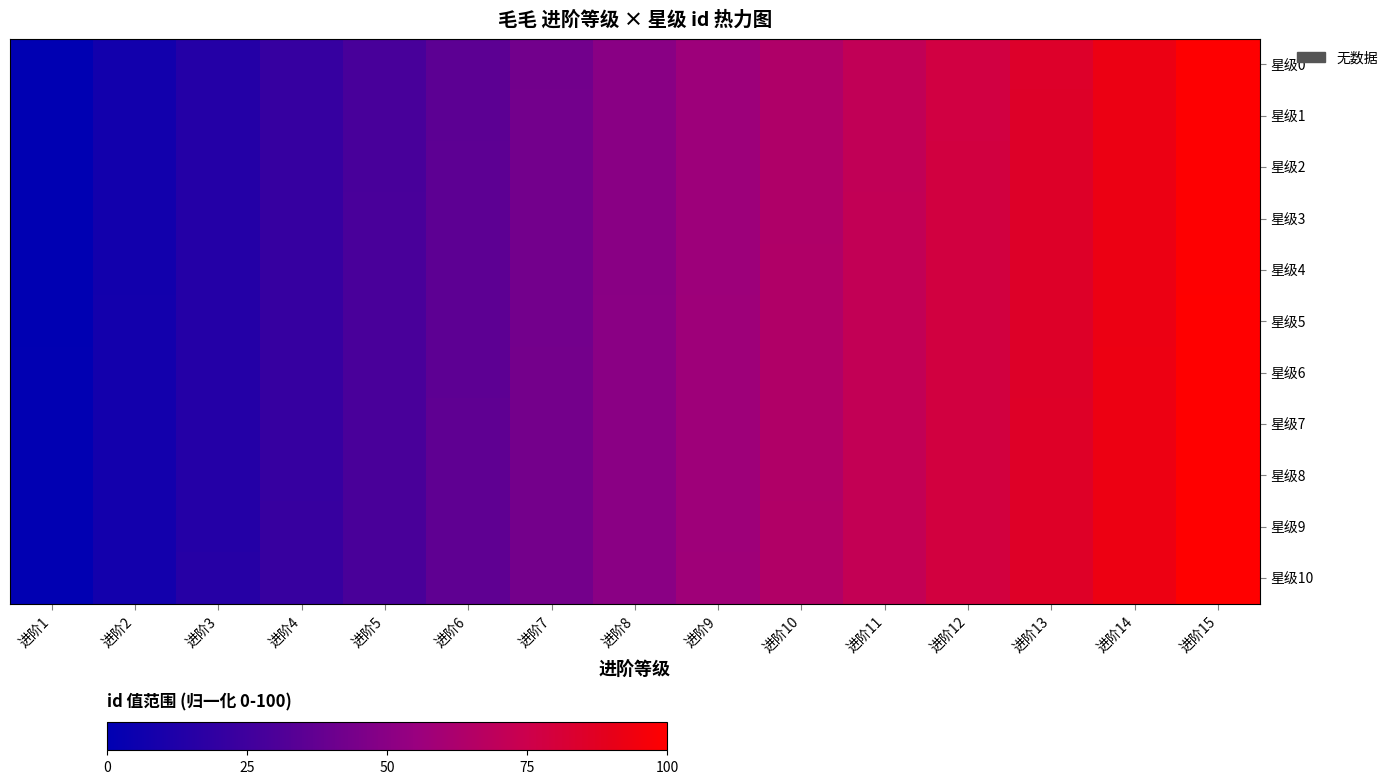

Reading left to right, extract all data points from this chart.

星级0: 进阶1=0.0	进阶2=7.1	进阶3=14.2	进阶4=21.3	进阶5=28.4	进阶6=35.5	进阶7=42.6	进阶8=49.6	进阶9=56.7	进阶10=63.8	进阶11=70.9	进阶12=78.0	进阶13=85.1	进阶14=92.2	进阶15=99.3
星级1: 进阶1=0.1	进阶2=7.2	进阶3=14.3	进阶4=21.3	进阶5=28.4	进阶6=35.5	进阶7=42.6	进阶8=49.7	进阶9=56.8	进阶10=63.9	进阶11=71.0	进阶12=78.1	进阶13=85.2	进阶14=92.3	进阶15=99.4
星级2: 进阶1=0.1	进阶2=7.2	进阶3=14.3	进阶4=21.4	进阶5=28.5	进阶6=35.6	进阶7=42.7	进阶8=49.8	进阶9=56.9	进阶10=64.0	进阶11=71.1	进阶12=78.2	进阶13=85.2	进阶14=92.3	进阶15=99.4
星级3: 进阶1=0.2	进阶2=7.3	进阶3=14.4	进阶4=21.5	进阶5=28.6	进阶6=35.7	进阶7=42.8	进阶8=49.9	进阶9=57.0	进阶10=64.0	进阶11=71.1	进阶12=78.2	进阶13=85.3	进阶14=92.4	进阶15=99.5
星级4: 进阶1=0.3	进阶2=7.4	进阶3=14.5	进阶4=21.6	进阶5=28.7	进阶6=35.7	进阶7=42.8	进阶8=49.9	进阶9=57.0	进阶10=64.1	进阶11=71.2	进阶12=78.3	进阶13=85.4	进阶14=92.5	进阶15=99.6
星级5: 进阶1=0.4	进阶2=7.4	进阶3=14.5	进阶4=21.6	进阶5=28.7	进阶6=35.8	进阶7=42.9	进阶8=50.0	进阶9=57.1	进阶10=64.2	进阶11=71.3	进阶12=78.4	进阶13=85.5	进阶14=92.6	进阶15=99.6
星级6: 进阶1=0.4	进阶2=7.5	进阶3=14.6	进阶4=21.7	进阶5=28.8	进阶6=35.9	进阶7=43.0	进阶8=50.1	进阶9=57.2	进阶10=64.3	进阶11=71.3	进阶12=78.4	进阶13=85.5	进阶14=92.6	进阶15=99.7
星级7: 进阶1=0.5	进阶2=7.6	进阶3=14.7	进阶4=21.8	进阶5=28.9	进阶6=36.0	进阶7=43.0	进阶8=50.1	进阶9=57.2	进阶10=64.3	进阶11=71.4	进阶12=78.5	进阶13=85.6	进阶14=92.7	进阶15=99.8
星级8: 进阶1=0.6	进阶2=7.7	进阶3=14.8	进阶4=21.8	进阶5=28.9	进阶6=36.0	进阶7=43.1	进阶8=50.2	进阶9=57.3	进阶10=64.4	进阶11=71.5	进阶12=78.6	进阶13=85.7	进阶14=92.8	进阶15=99.9
星级9: 进阶1=0.6	进阶2=7.7	进阶3=14.8	进阶4=21.9	进阶5=29.0	进阶6=36.1	进阶7=43.2	进阶8=50.3	进阶9=57.4	进阶10=64.5	进阶11=71.6	进阶12=78.7	进阶13=85.7	进阶14=92.8	进阶15=99.9
星级10: 进阶1=0.7	进阶2=7.8	进阶3=14.9	进阶4=22.0	进阶5=29.1	进阶6=36.2	进阶7=43.3	进阶8=50.4	进阶9=57.4	进阶10=64.5	进阶11=71.6	进阶12=78.7	进阶13=85.8	进阶14=92.9	进阶15=100.0